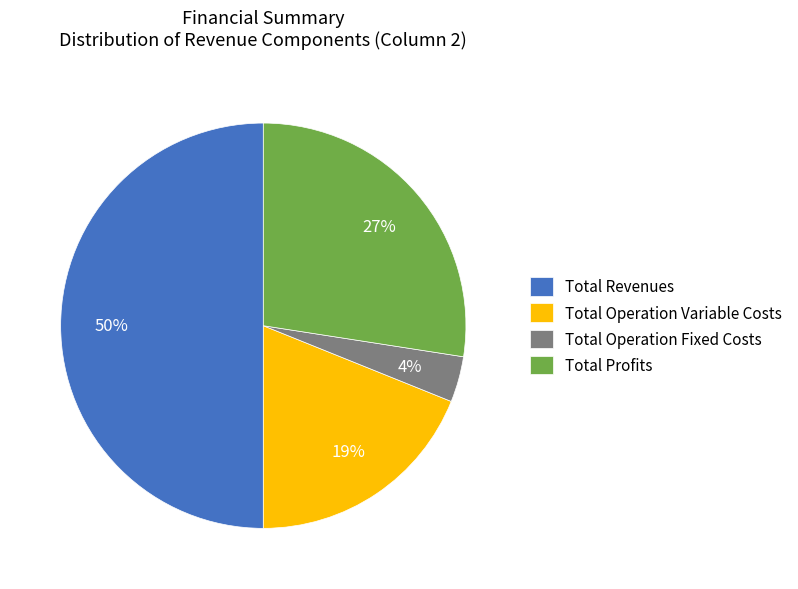

Rank the categories by value from lowest to highest.

Total Operation Fixed Costs, Total Operation Variable Costs, Total Profits, Total Revenues